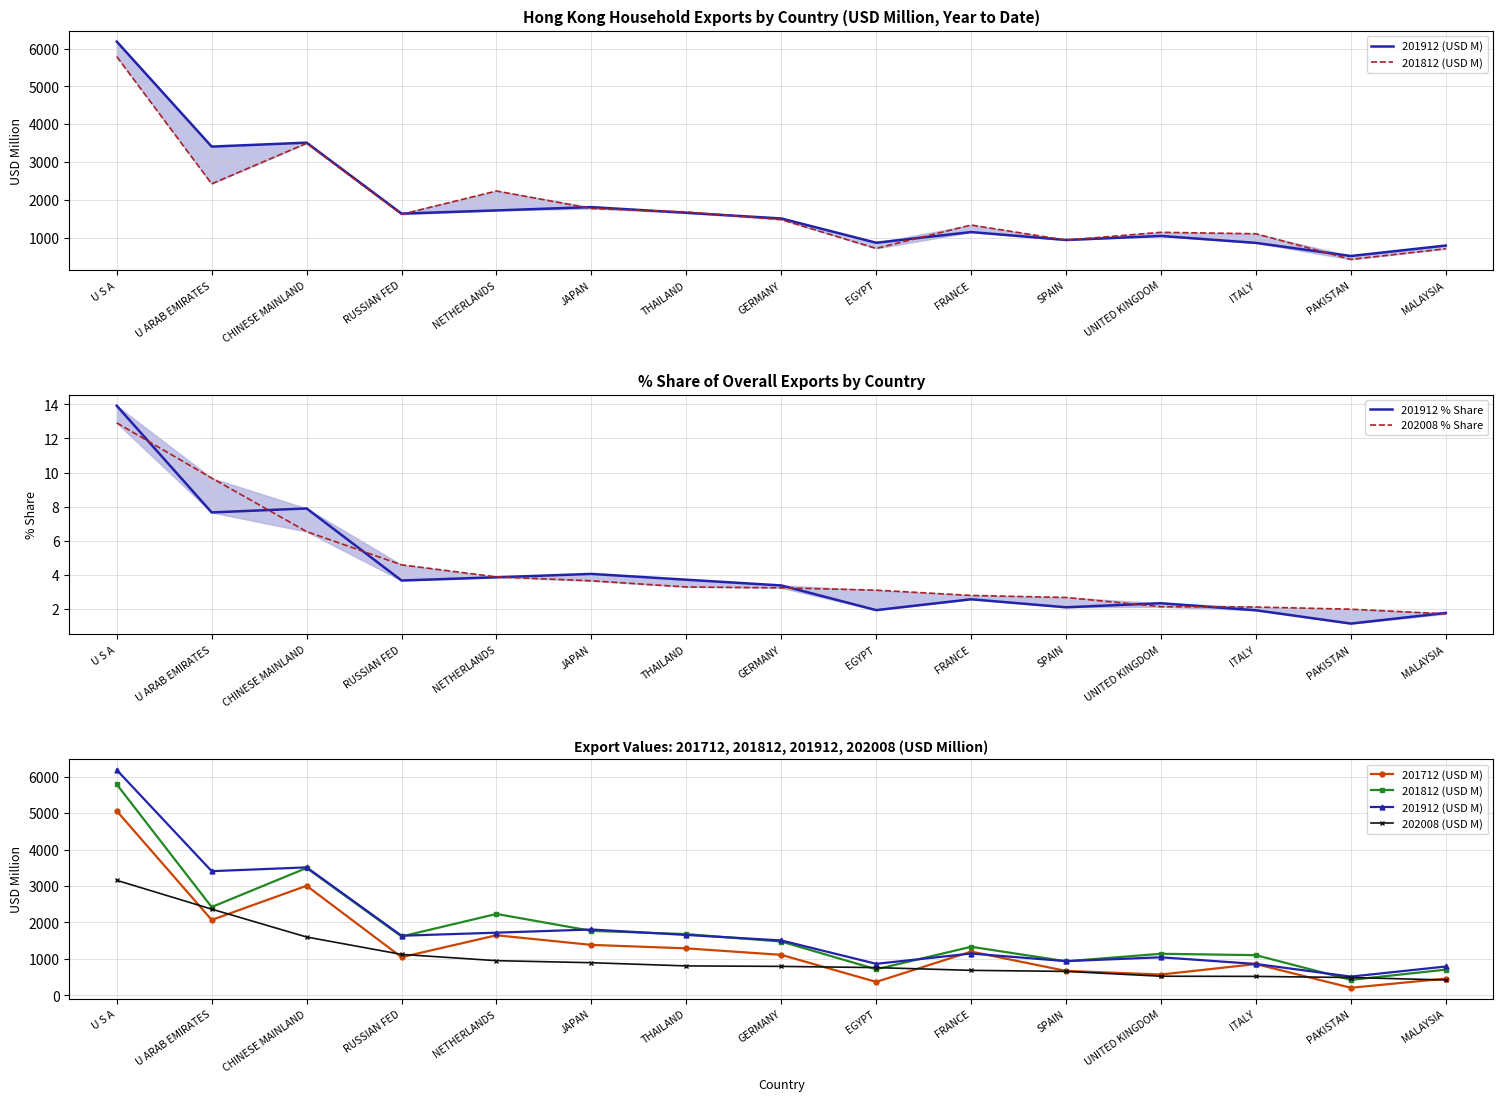

What is the difference between the second highest and minimum values in the 201812 (USD M) series?

3069.7